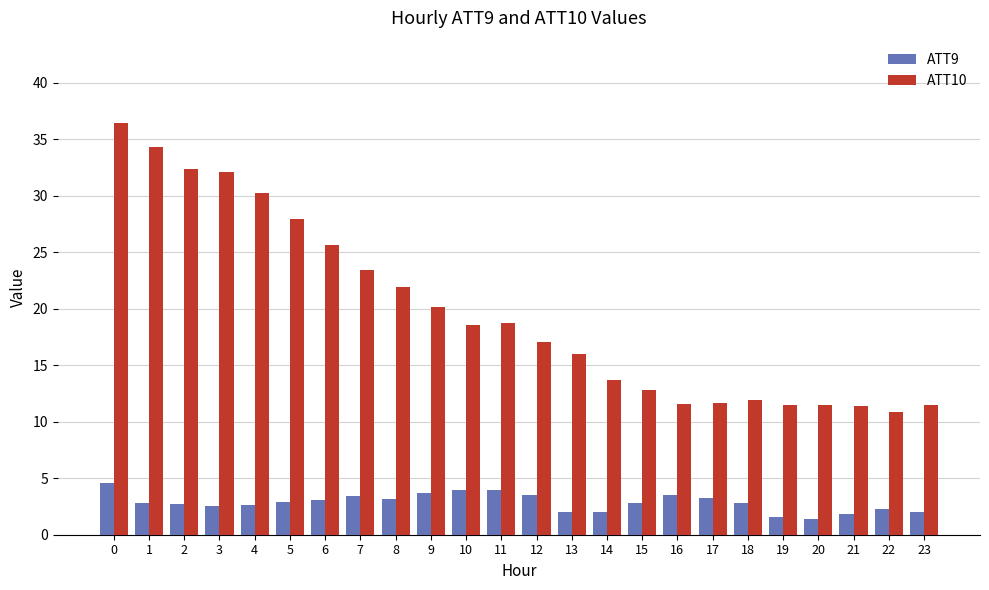

The ATT9 series shows 4.2 at 4. True or false?

False